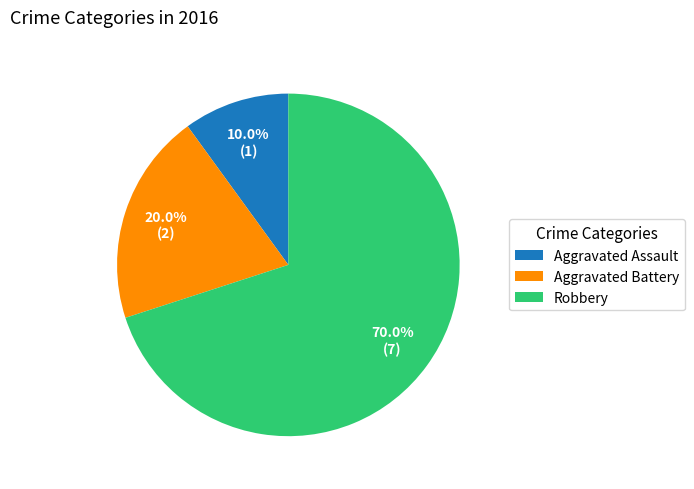

What is the smallest slice in the pie chart?

Aggravated Assault